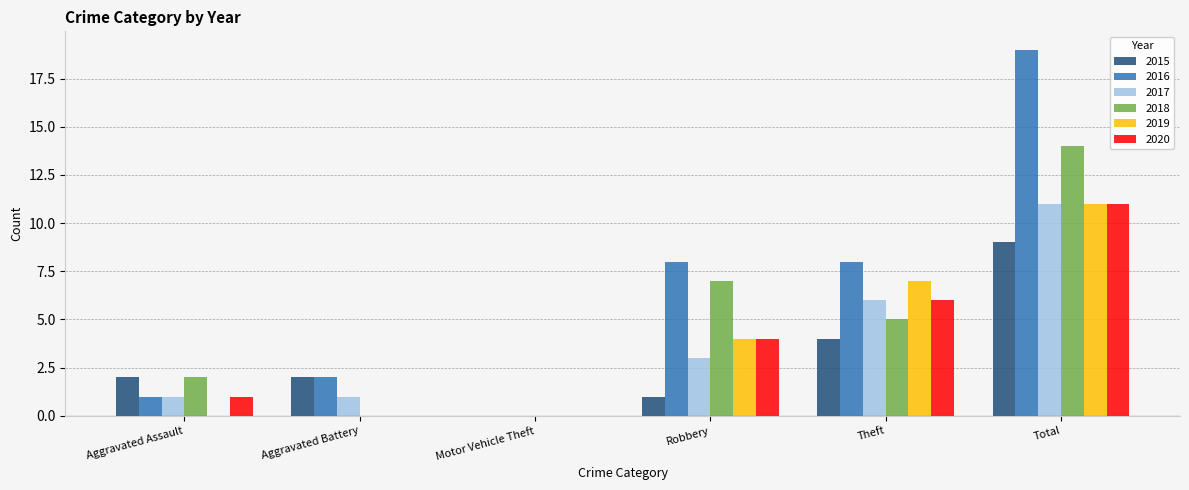

Where is 2017 nearest to the value 5?

Theft